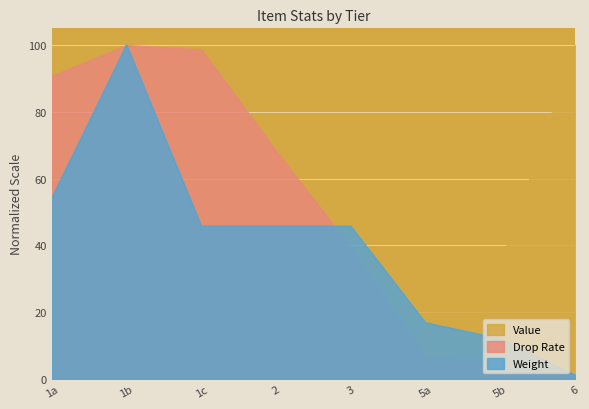

What is the sum of the Drop Rate values at 1c and 2?

167.1